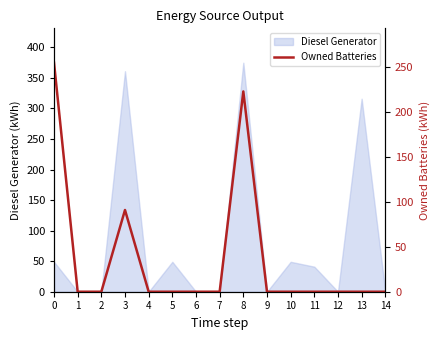

True or false: the data shows 156 at 4.

False